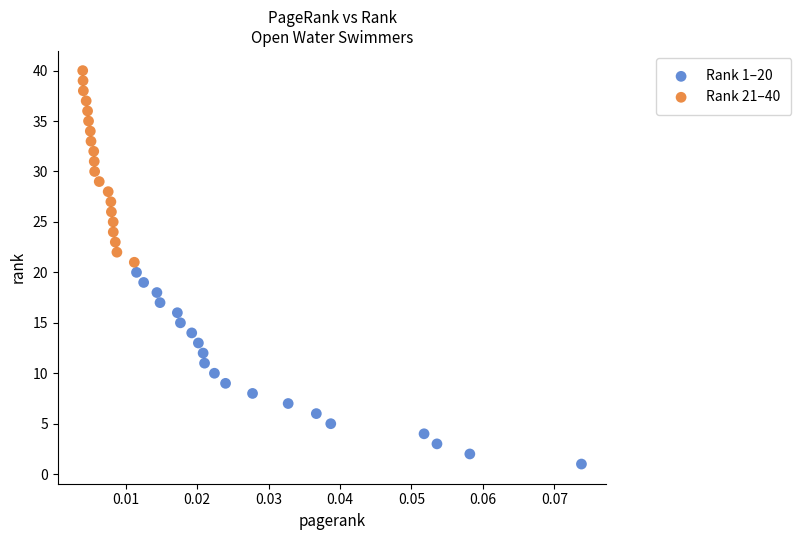

Which series reaches the maximum Y coordinate?

Rank 21–40